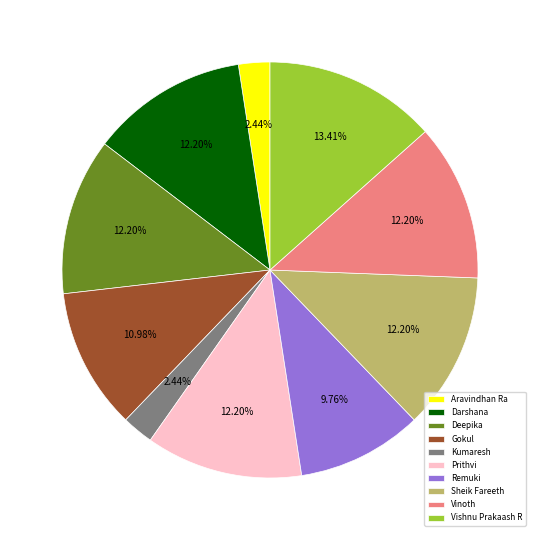

Is it true that Kumaresh is 2% of the pie?

True